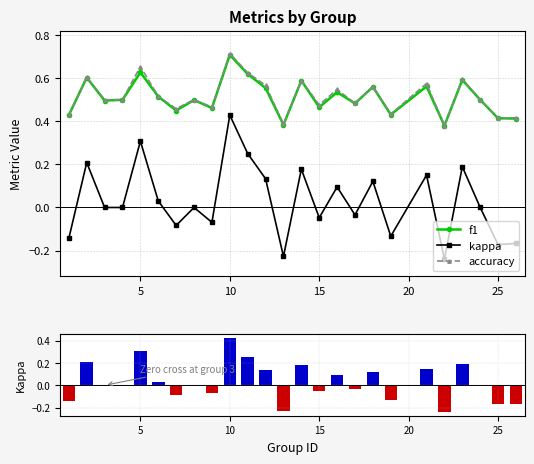

The f1 series shows 0.4 at 21. True or false?

False